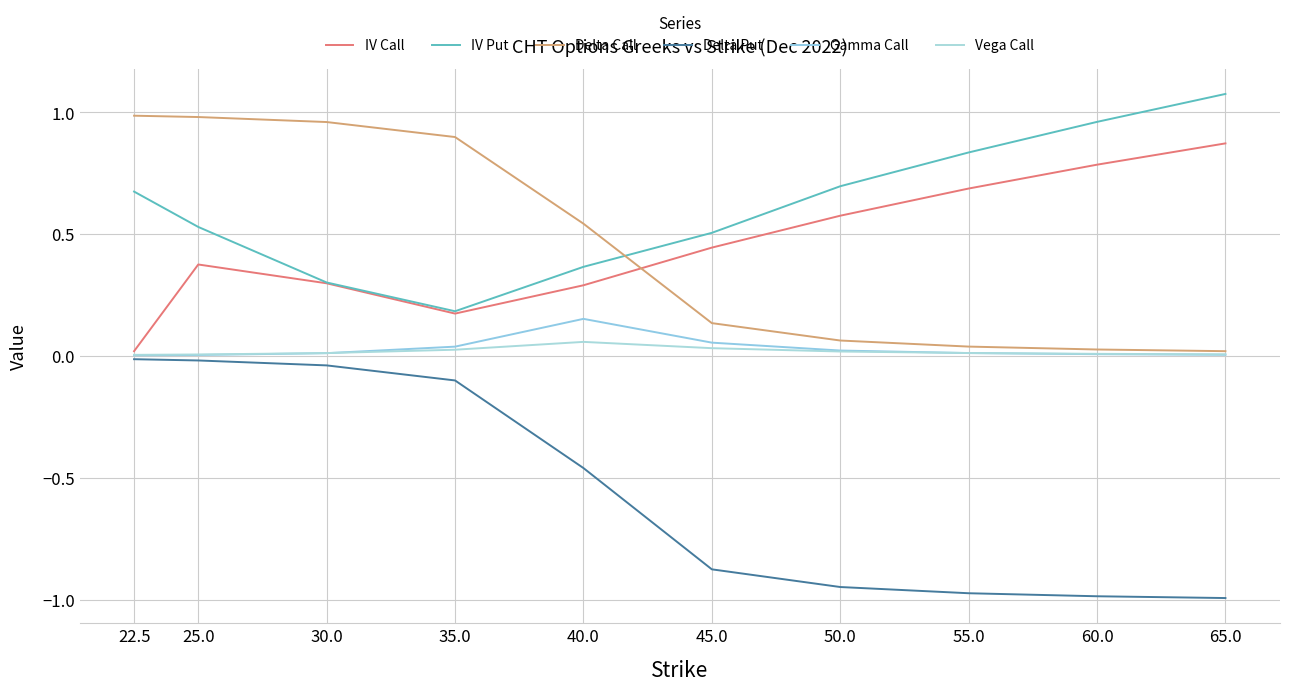

Which has a higher value, 45.0 or 25.0?

45.0